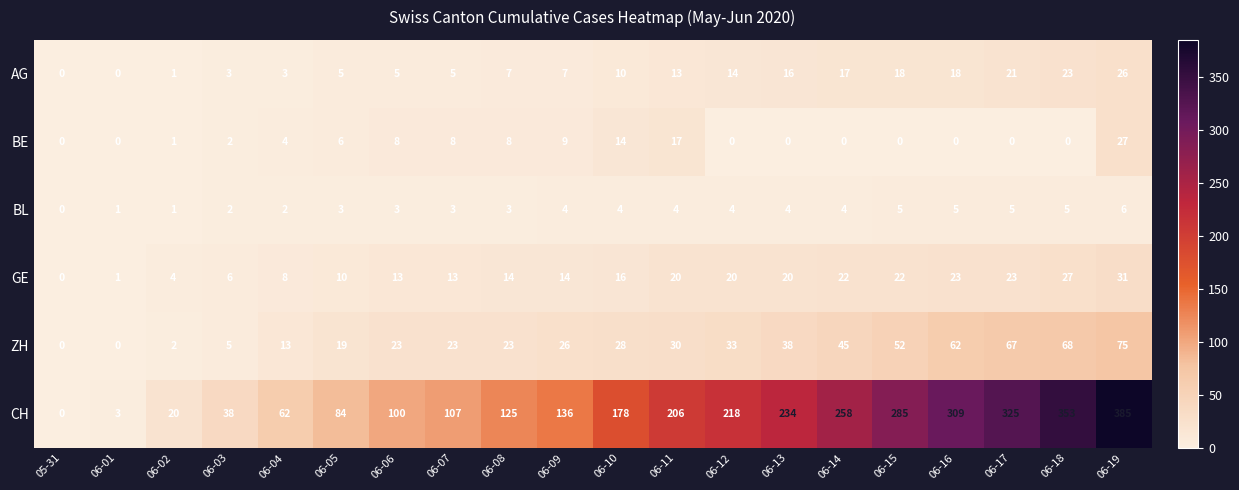

True or false: CH has a value of 84 at 06-16.

False